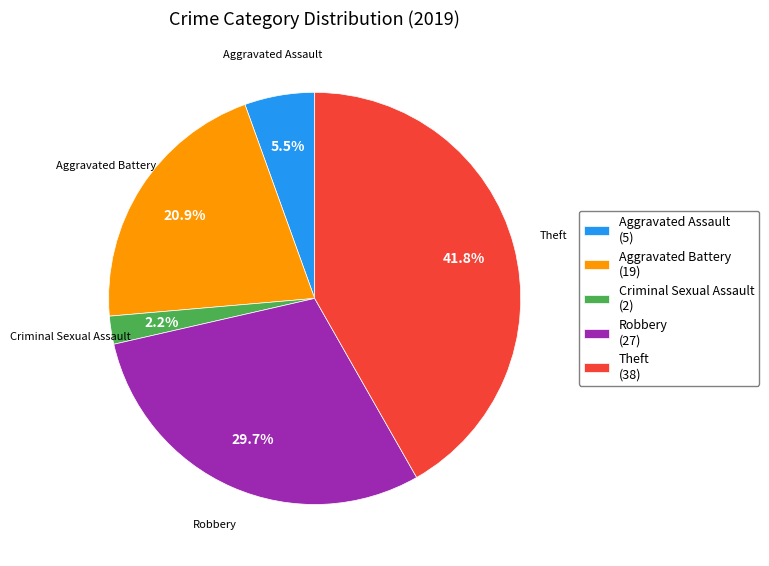

Does any single category account for the majority?

No